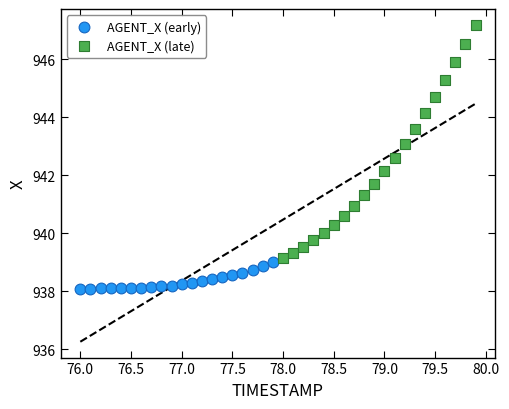

What are all the series names shown in the legend?

AGENT_X (early), AGENT_X (late)